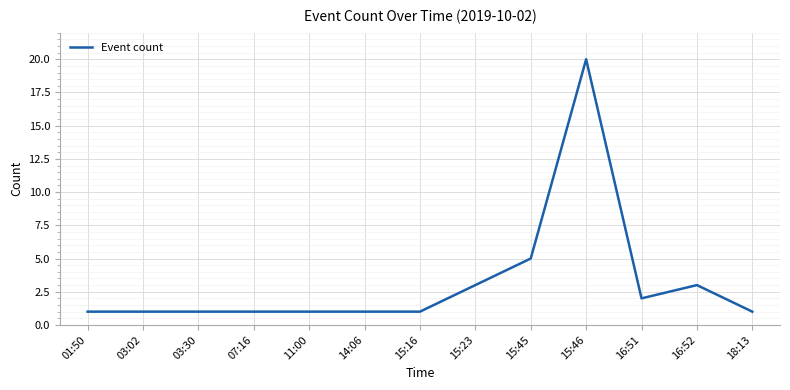

The chart shows a value of 3 at 16:52. True or false?

True